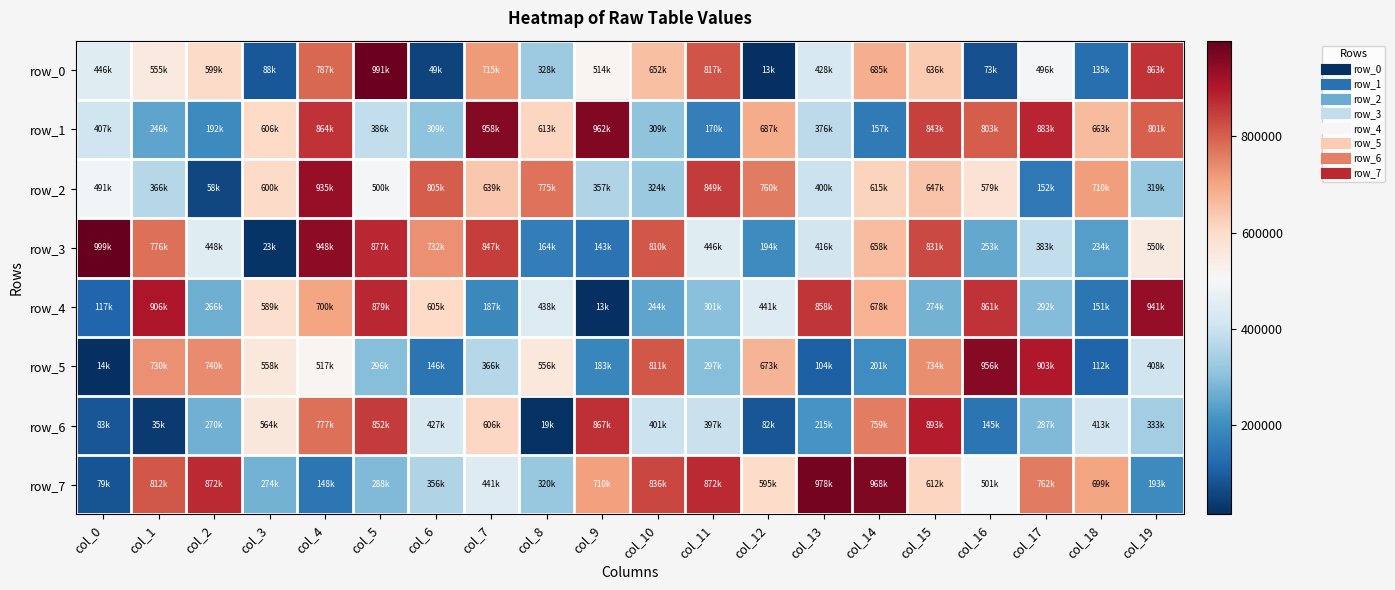

How many values in the row_7 series are below 612809?

10